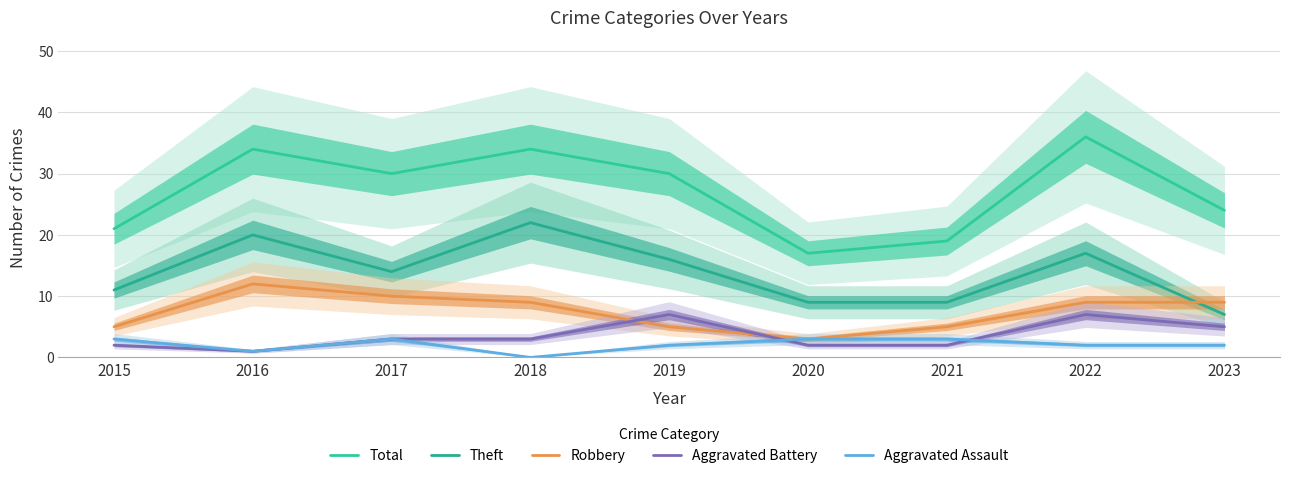

Which series has the largest total across all categories?

Total